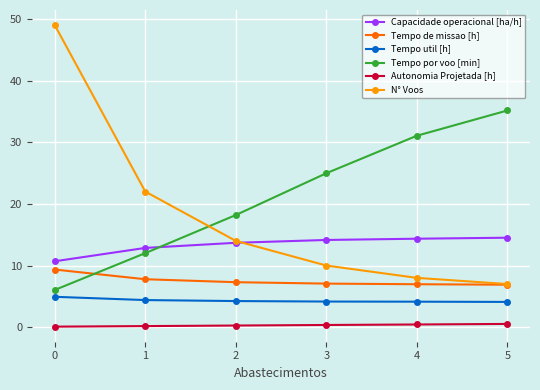

True or false: Tempo de missao [h] has a value of 6.9 at 5.

True